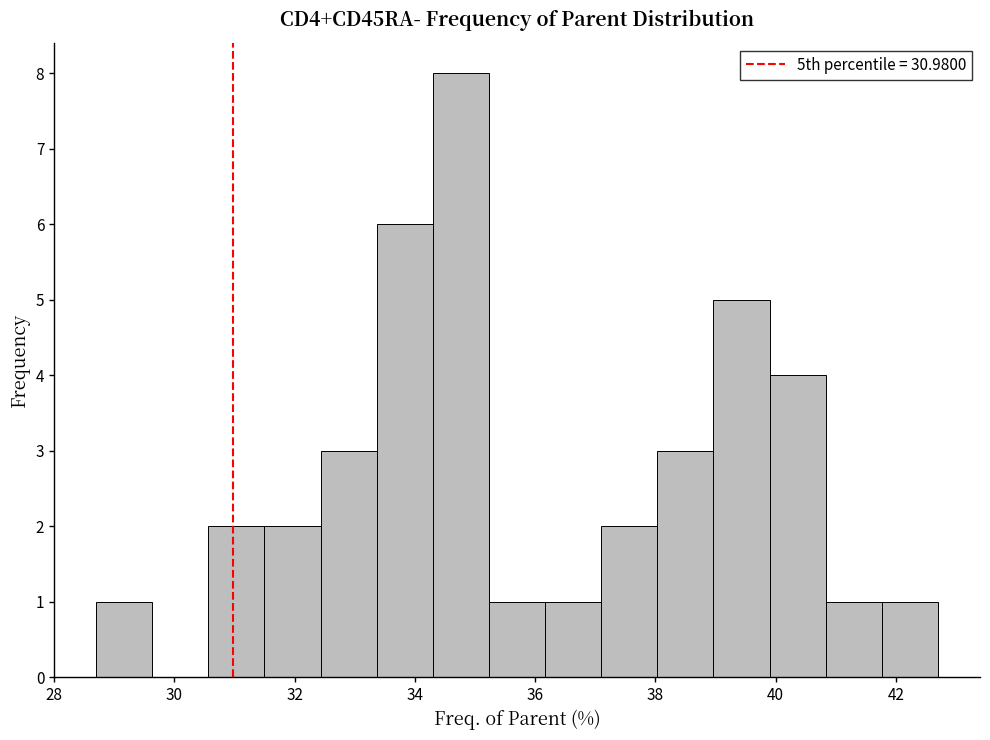

Which range on the x-axis has the tallest bar?

34.4 to 35.2